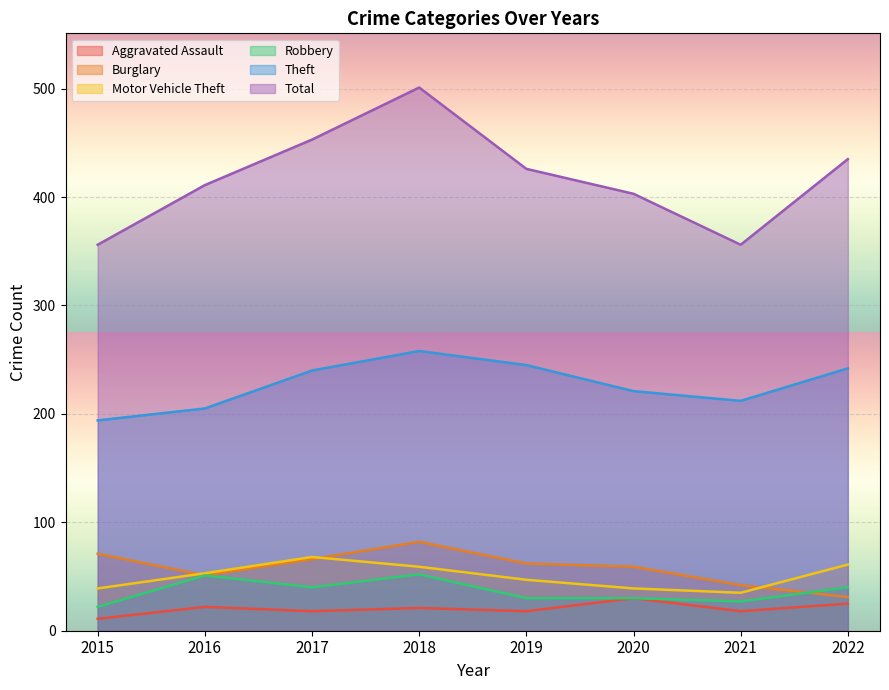

Is it true that Total equals 453 at 2017?

True